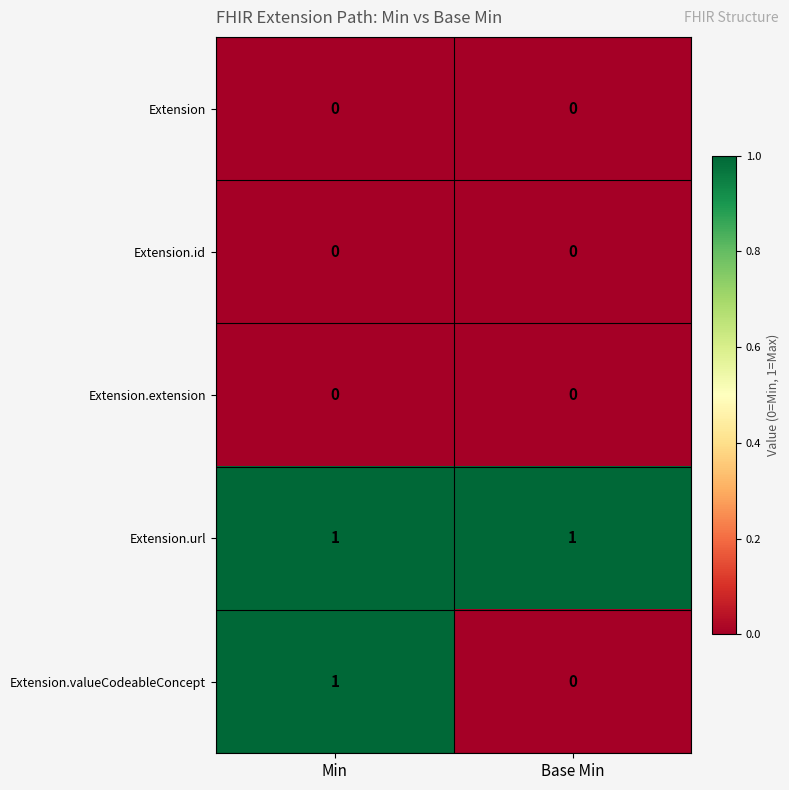

Reading right to left, extract all data points from this chart.

Extension: 0	0
Extension.id: 0	0
Extension.extension: 0	0
Extension.url: 1	1
Extension.valueCodeableConcept: 0	1